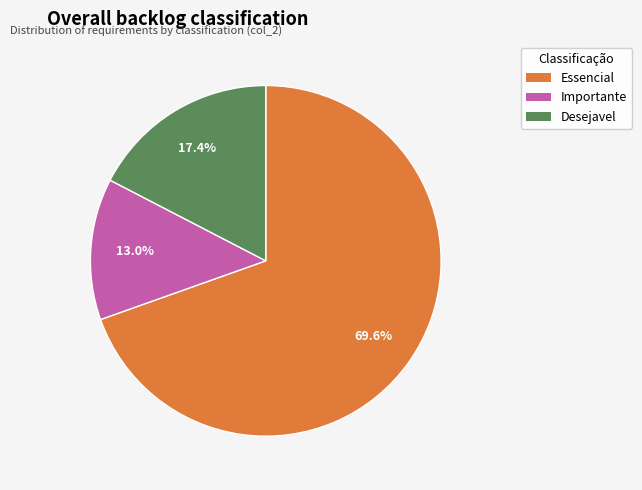

Rank the categories by value from lowest to highest.

Importante, Desejavel, Essencial